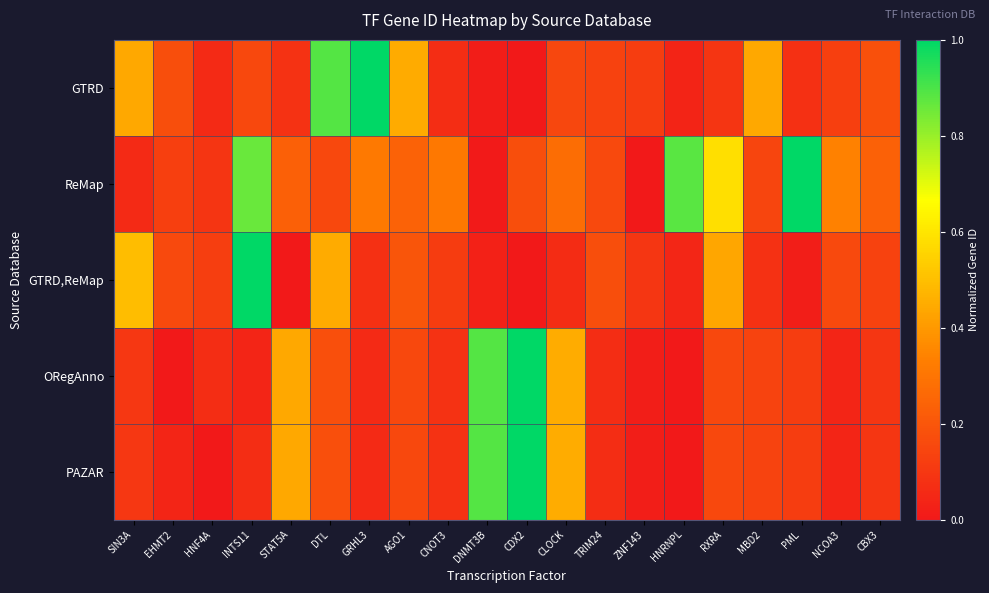

Which label corresponds to the smallest value in the chart?

CDX2